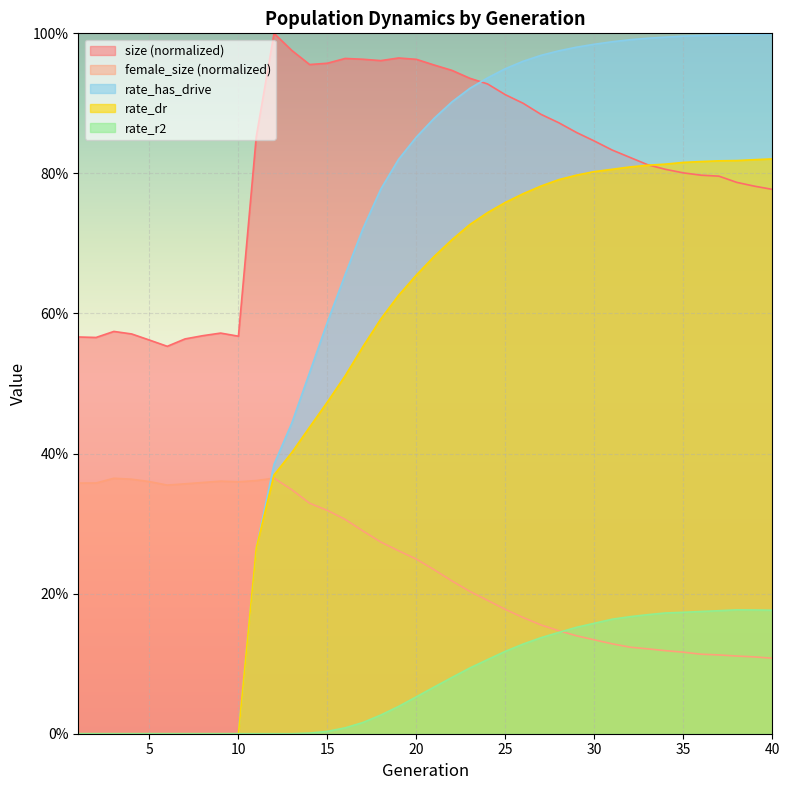

How many female_size values are between 0 and 1?

40